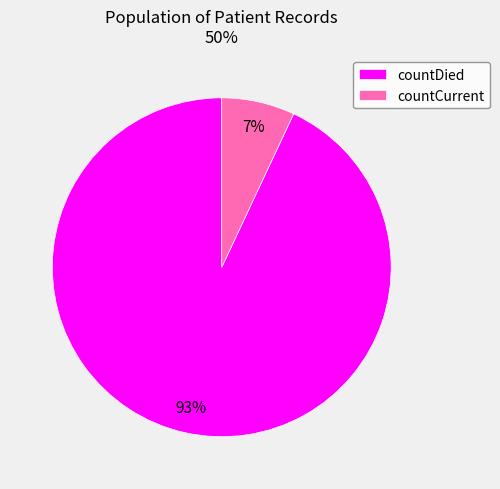

Combined, do countCurrent and countDied account for over 50%?

Yes